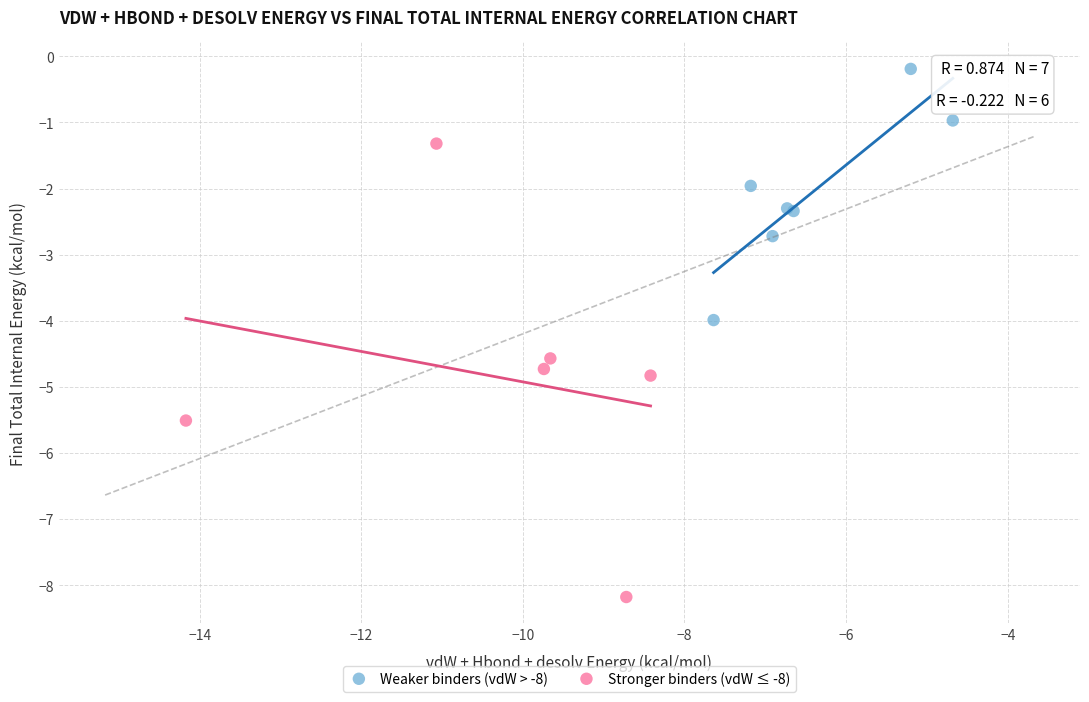

Which series contains the lowest Y value?

Stronger binders (vdW ≤ -8)